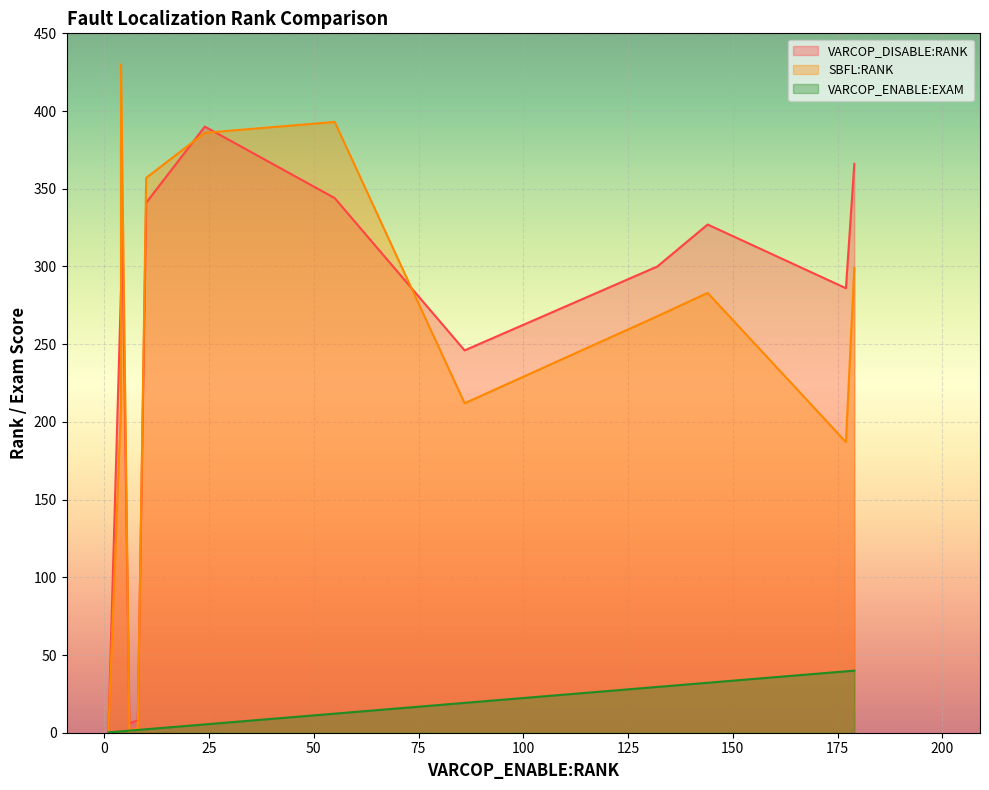

True or false: SBFL:RANK has a value of 210.0 at ID_165.

True